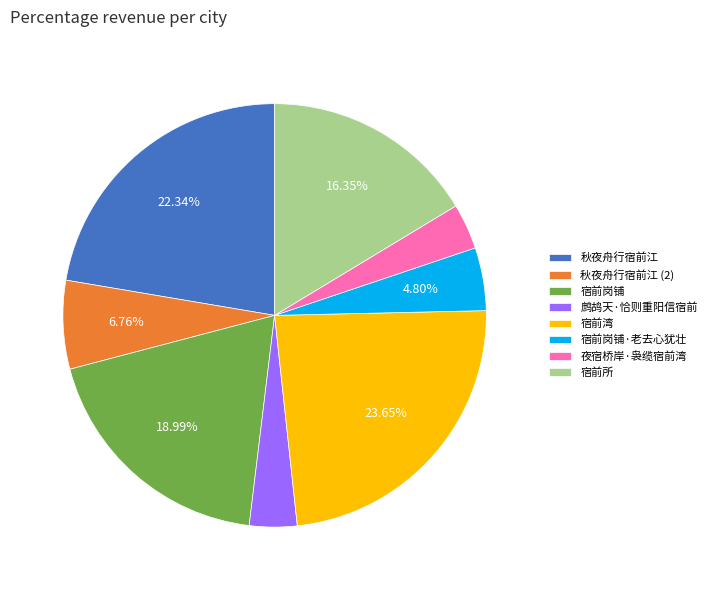

Which category has the biggest portion of the pie?

宿前湾